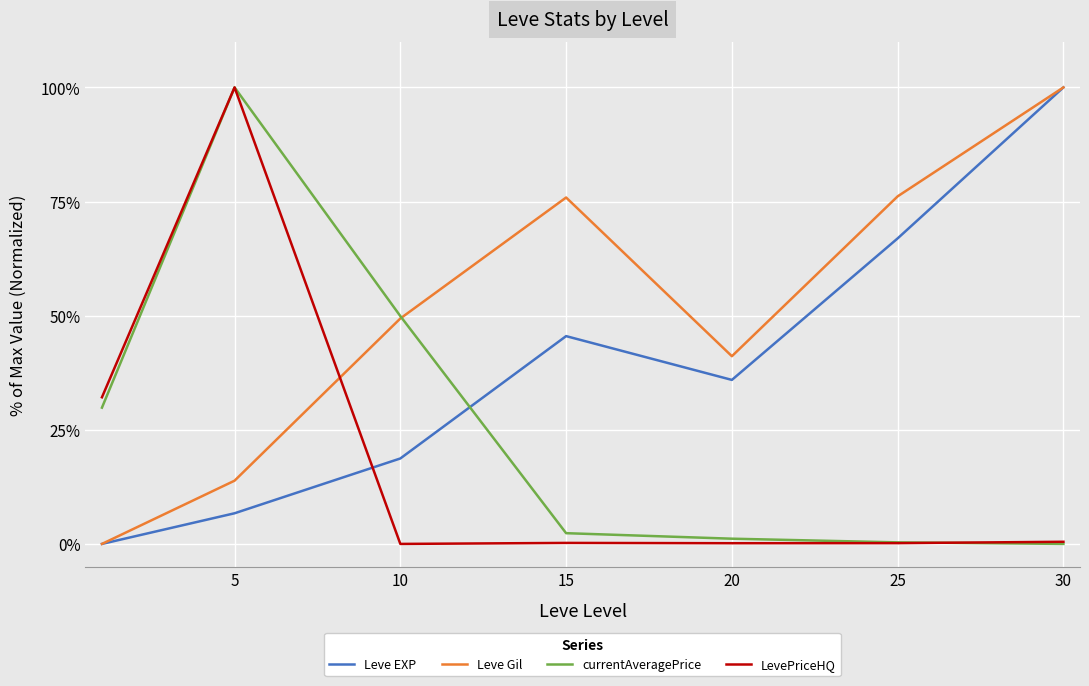

True or false: currentAveragePrice and Leve EXP intersect in this chart.

True